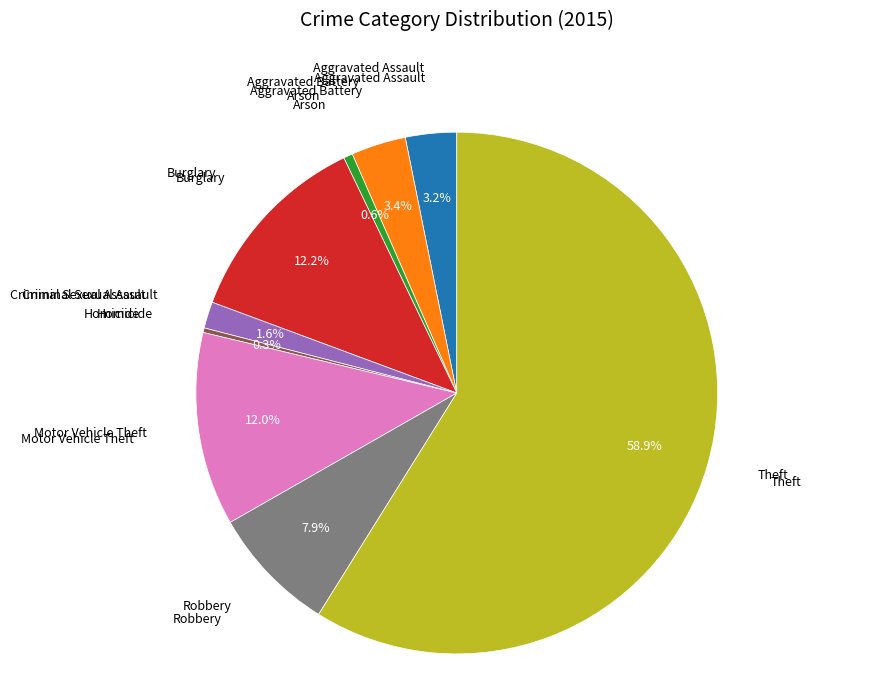

Is there any slice that represents more than half of the pie?

Yes